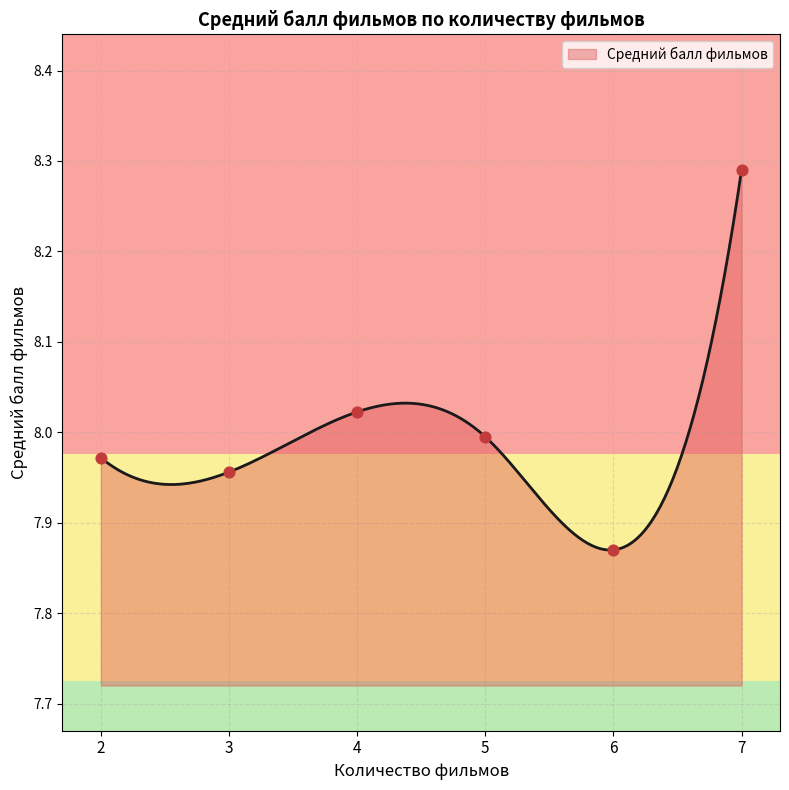

At which label does Средний балл фильмов reach its peak?

7